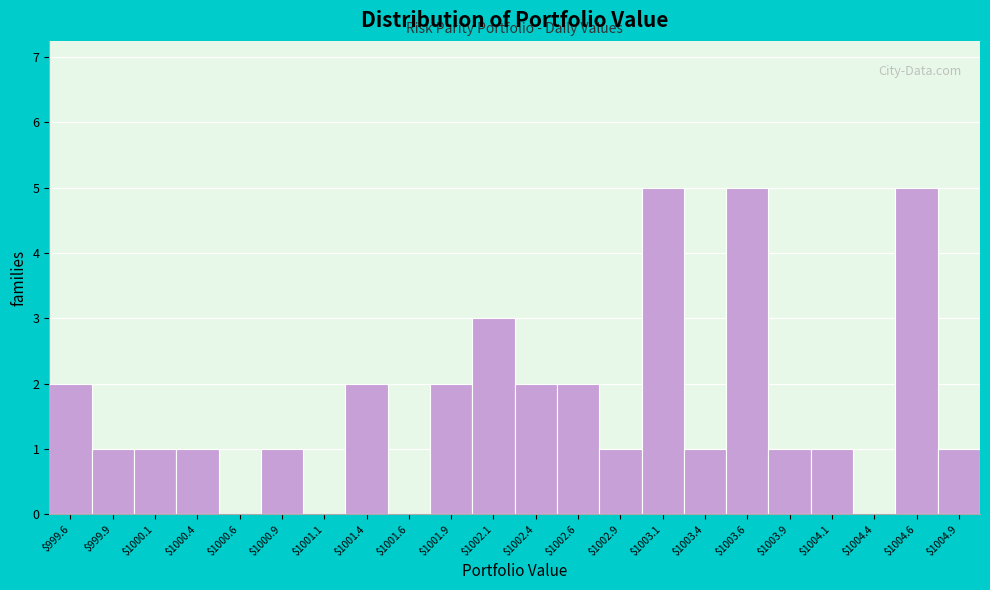

Reading left to right, list every bar in this chart as the range it spans on the x-axis followed by its height. The values are not printed on the chart, so give them approximately, as read against the axis.

999.50 to 999.75: 2
999.75 to 1000.00: 1
1000.00 to 1000.25: 1
1000.25 to 1000.50: 1
1000.50 to 1000.75: 0
1000.75 to 1001.00: 1
1001.00 to 1001.25: 0
1001.25 to 1001.50: 2
1001.50 to 1001.75: 0
1001.75 to 1002.00: 2
1002.00 to 1002.25: 3
1002.25 to 1002.50: 2
1002.50 to 1002.75: 2
1002.75 to 1003.00: 1
1003.00 to 1003.25: 5
1003.25 to 1003.50: 1
1003.50 to 1003.75: 5
1003.75 to 1004.00: 1
1004.00 to 1004.25: 1
1004.25 to 1004.50: 0
1004.50 to 1004.75: 5
1004.75 to 1005.00: 1